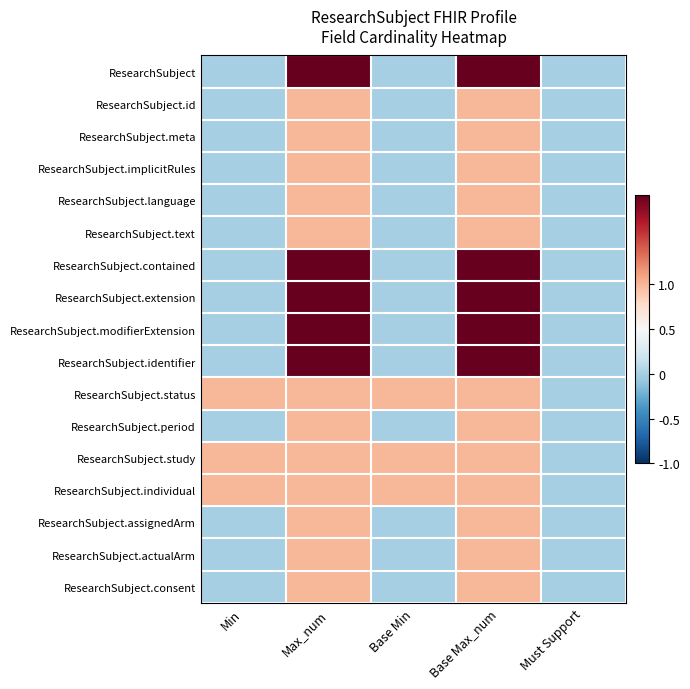

At which category does the chart reach its minimum across all series?

Min